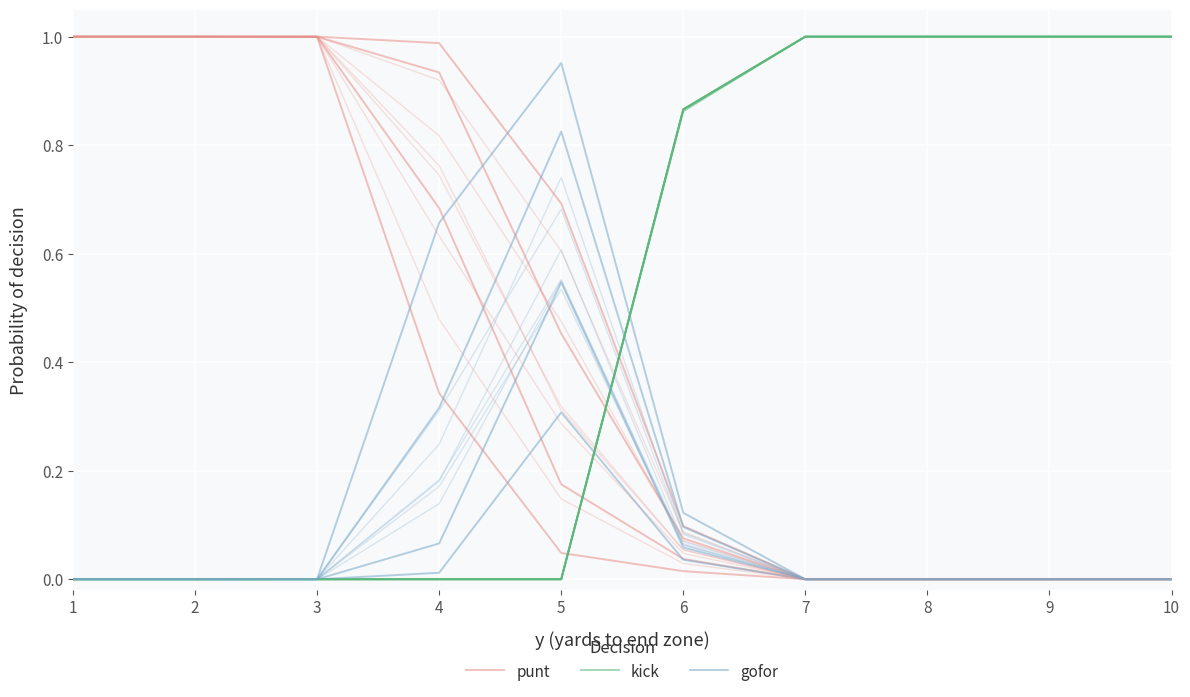

What is the highest value of the kick series?

1.0